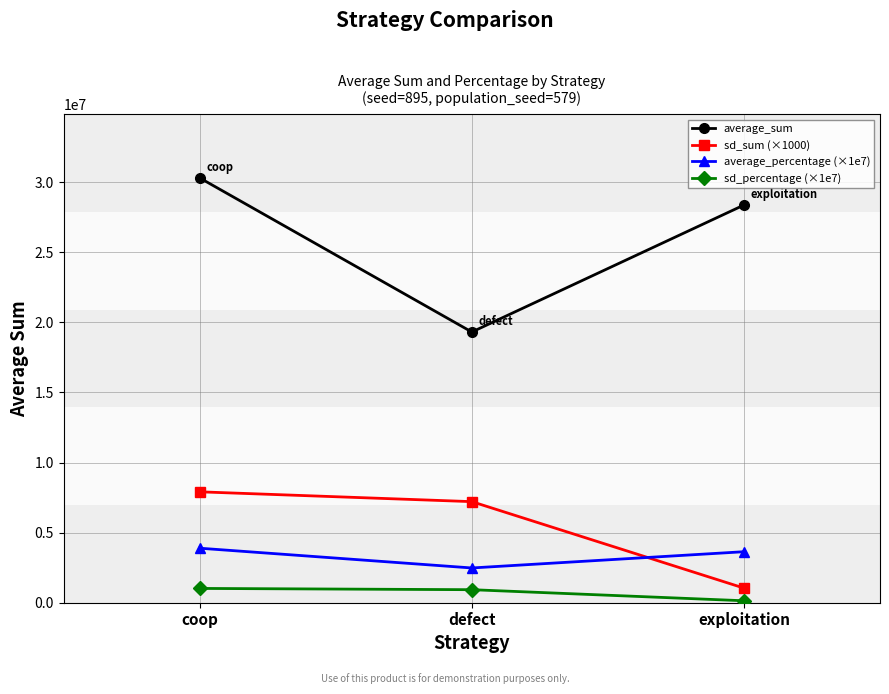

Rank the series at defect from highest to lowest value.

average_sum, sd_sum (×1000), average_percentage (×1e7), sd_percentage (×1e7)